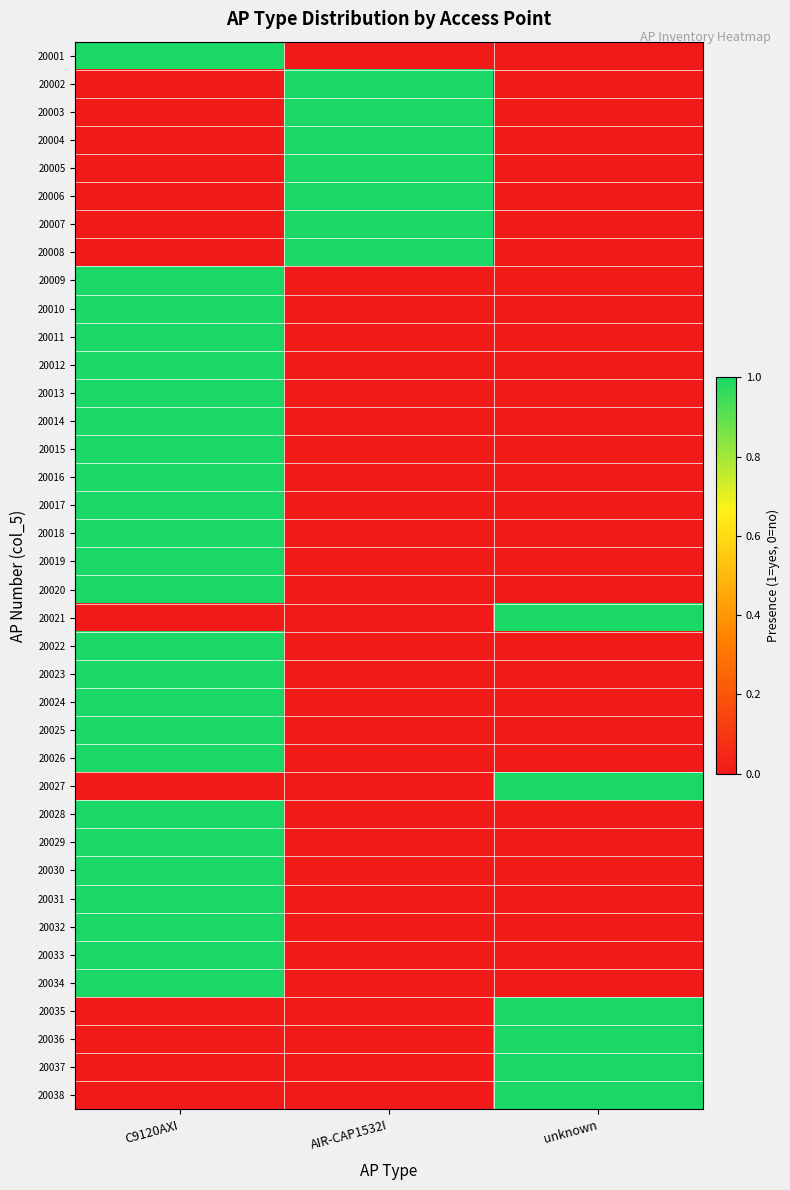

Rank the series at AIR-CAP1532I from lowest to highest value.

20001, 20009, 20010, 20011, 20012, 20013, 20014, 20015, 20016, 20017, 20018, 20019, 20020, 20021, 20022, 20023, 20024, 20025, 20026, 20027, 20028, 20029, 20030, 20031, 20032, 20033, 20034, 20035, 20036, 20037, 20038, 20002, 20003, 20004, 20005, 20006, 20007, 20008